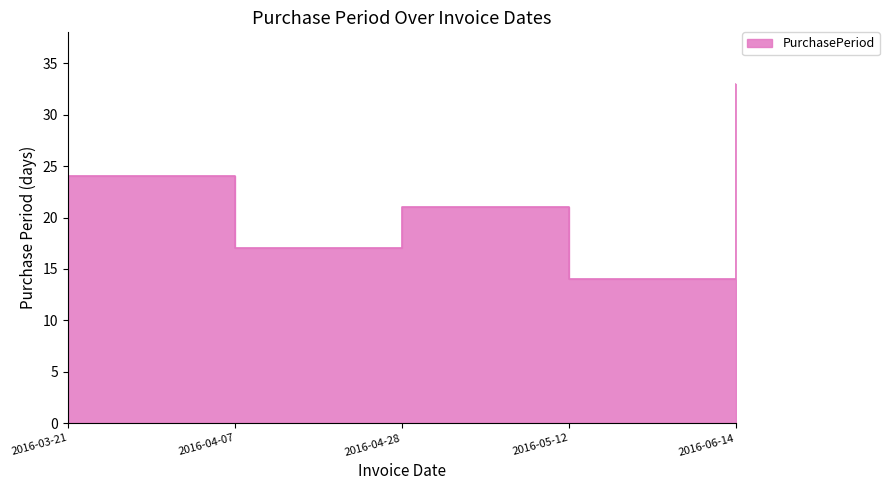

What is the label of the 3rd point from the right?

2016-04-28